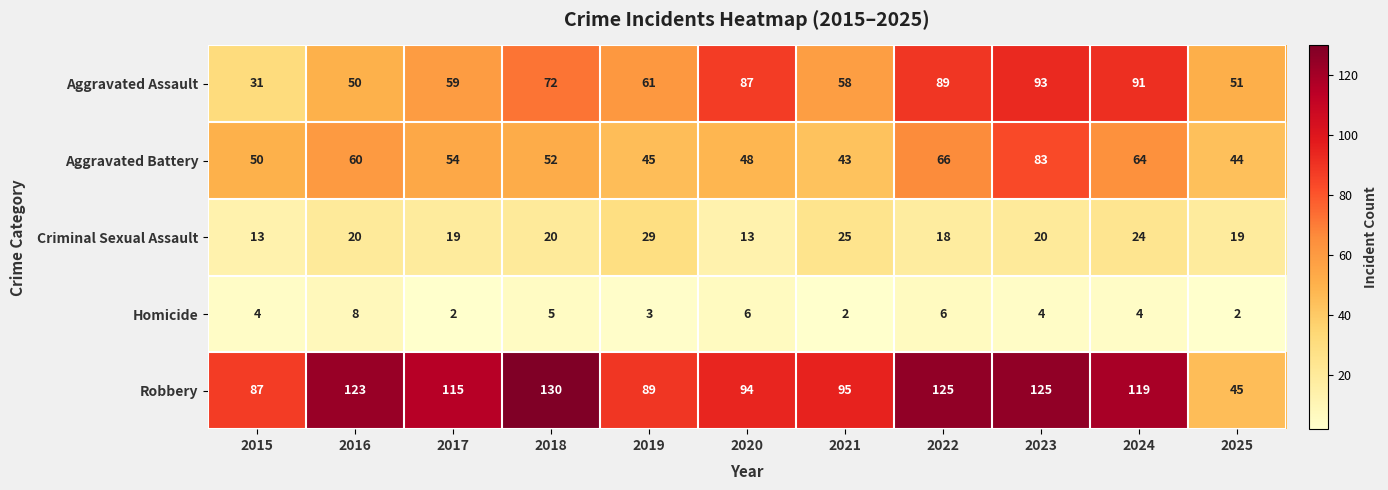

How many series are shown in this chart?

5